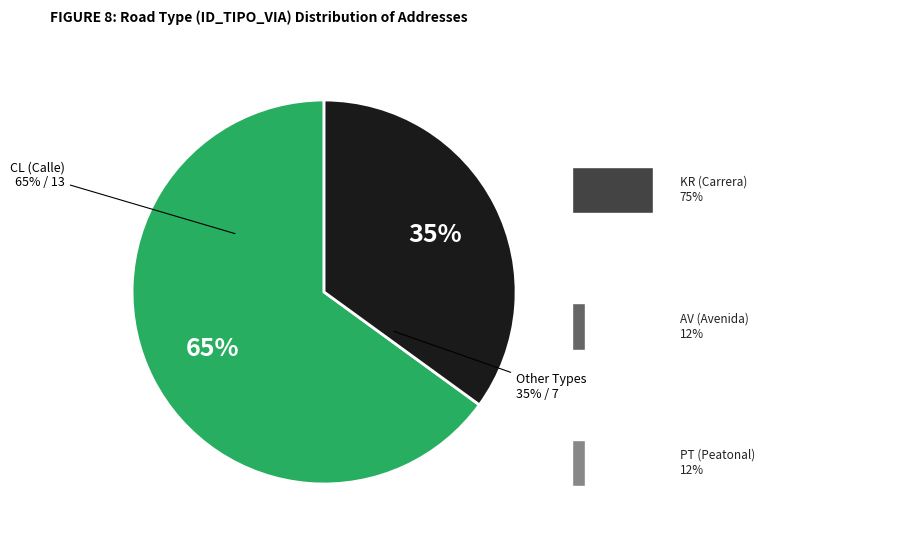

Is there any slice that represents more than half of the pie?

Yes